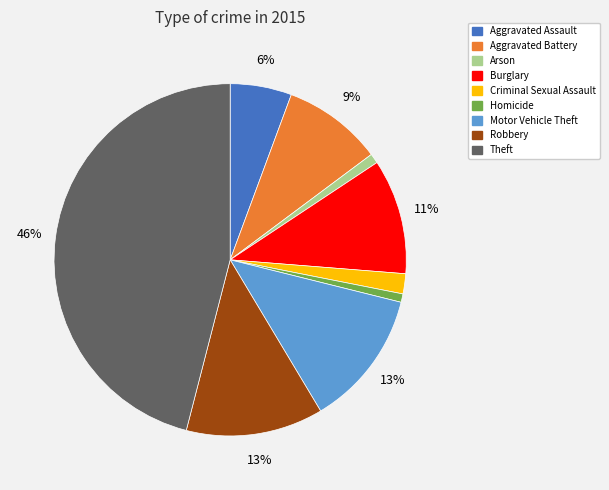

Do Criminal Sexual Assault and Theft together represent more than half of the pie?

No